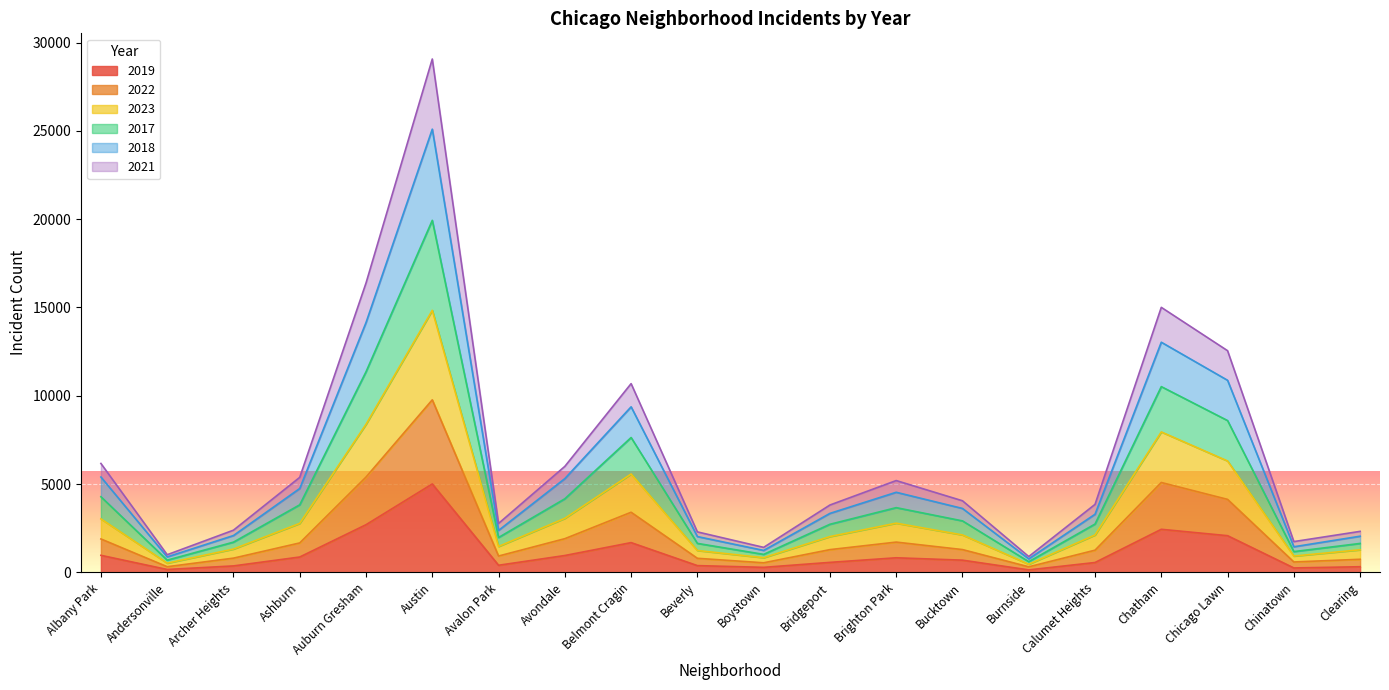

How many lines are shown in the chart?

6